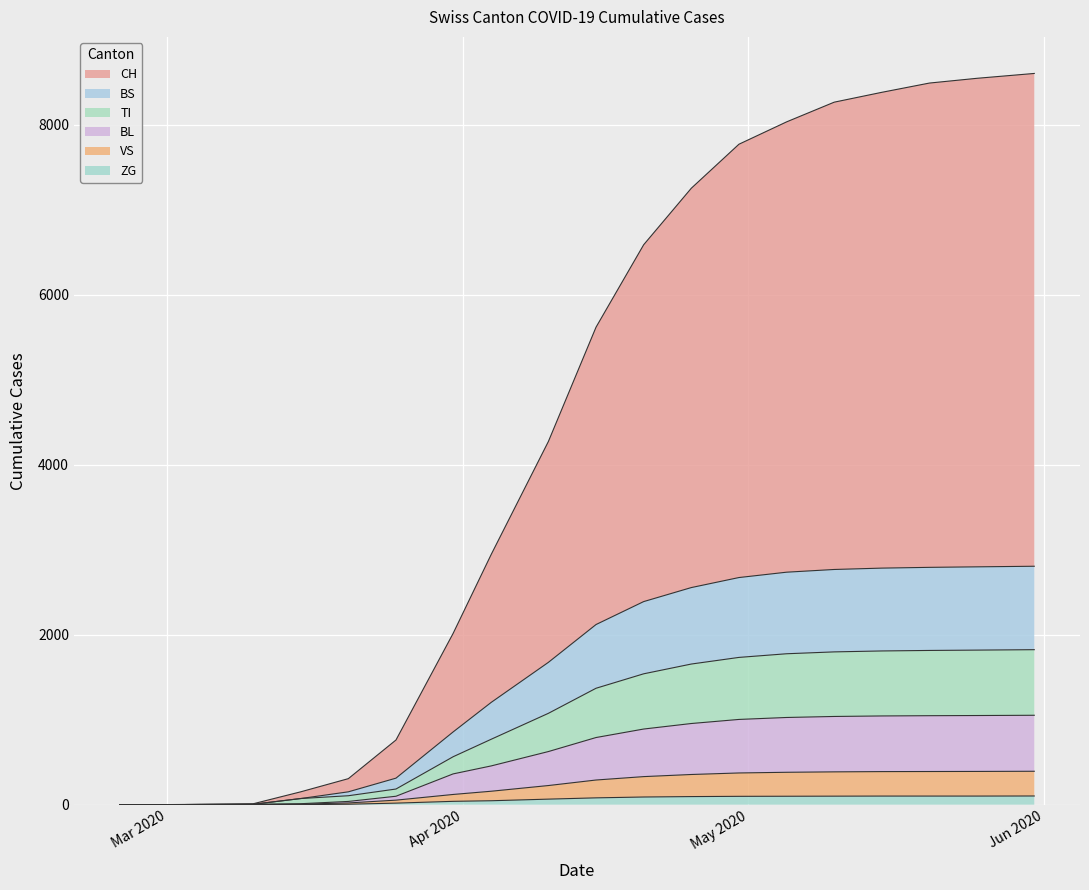

Reading left to right, list all the values displayed in this chart.

CH: 0	0	4	10	151	306	761	2016	2946	4275	5620	6590	7255	7773	8036	8268	8384	8493	8549	8606
BS: 0	0	2	4	72	151	312	856	1204	1675	2120	2390	2555	2673	2736	2768	2784	2793	2799	2806
TI: 0	0	2	4	72	105	184	564	770	1075	1370	1540	1655	1733	1776	1798	1809	1815	1819	1824
BL: 0	0	2	4	11	38	99	362	456	625	790	890	955	1003	1026	1038	1044	1047	1049	1052
VS: 0	0	2	2	6	20	53	120	158	225	290	330	355	373	381	386	389	390	391	393
ZG: 0	0	0	0	0	5	18	39	46	65	80	90	95	98	99	100	101	101	101	102